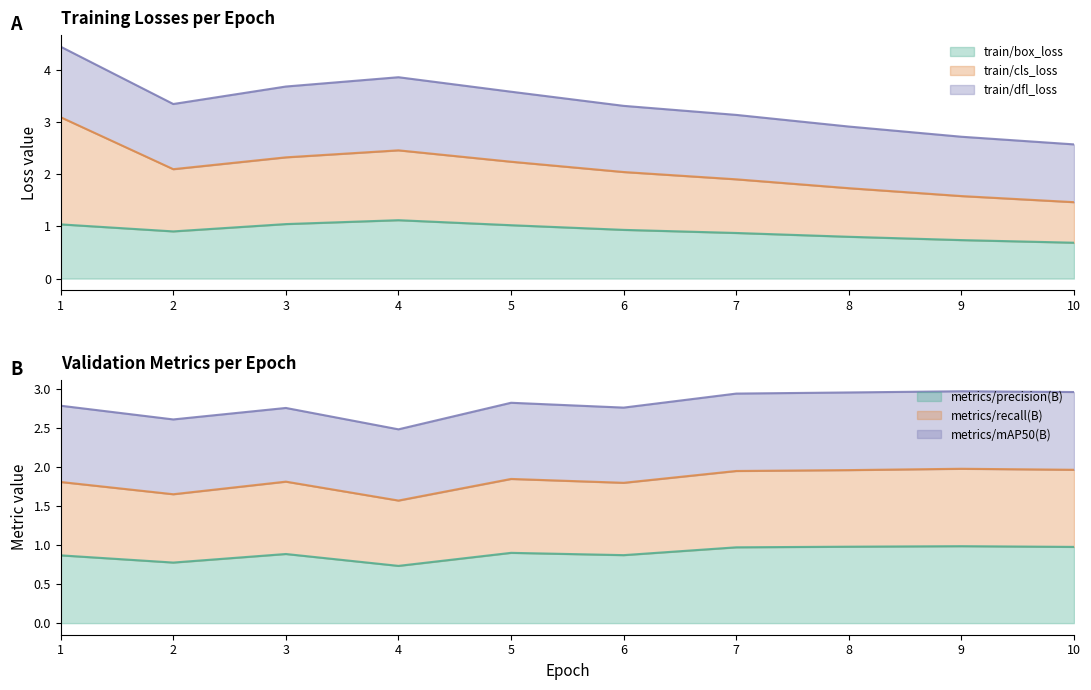

The value of train/box_loss at 3 is 0.7. True or false?

False